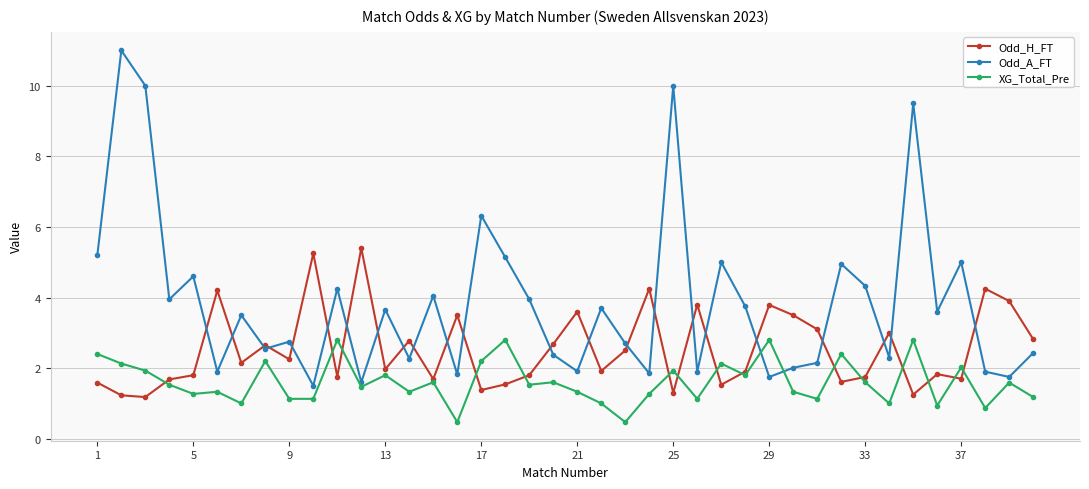

At how many categories does at least one series exceed 7?

4